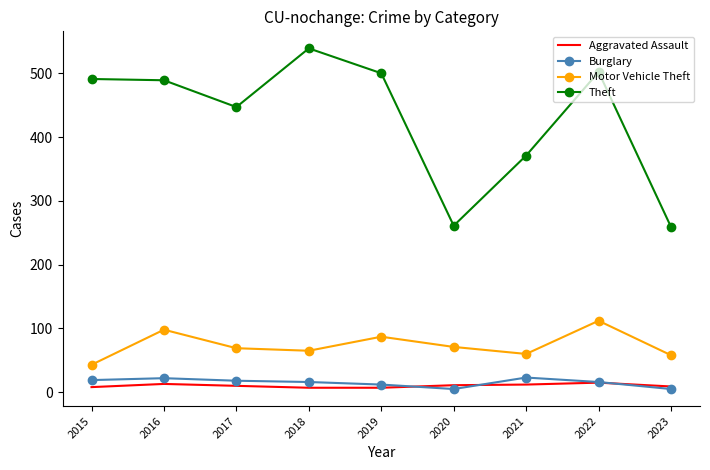

At which category does the chart reach its peak across all series?

2018